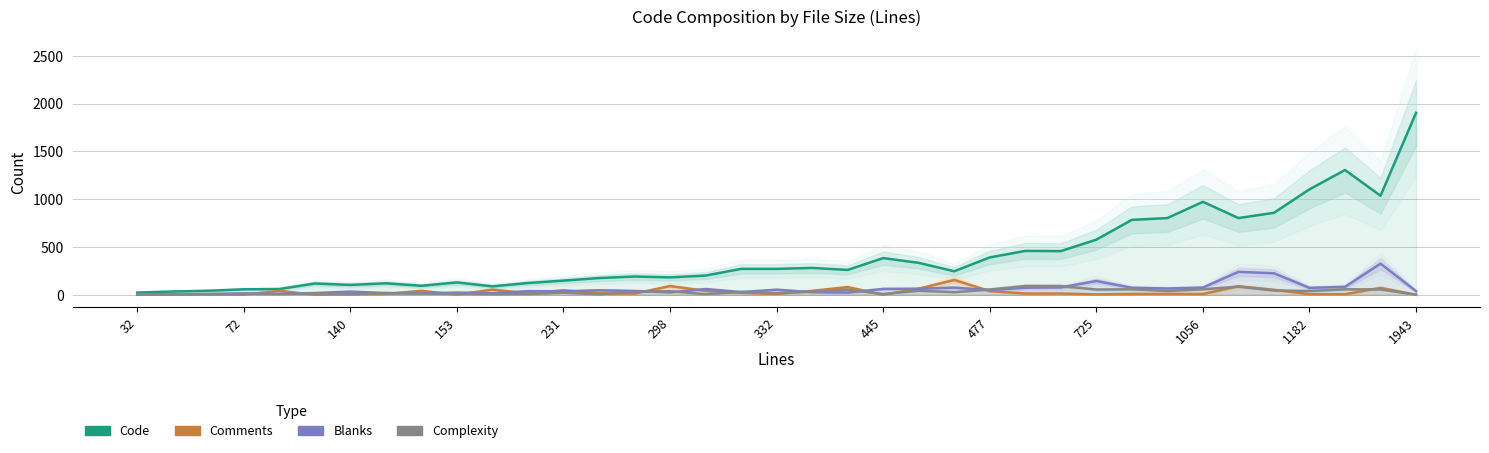

How many intersections are there between Comments and Complexity?

18